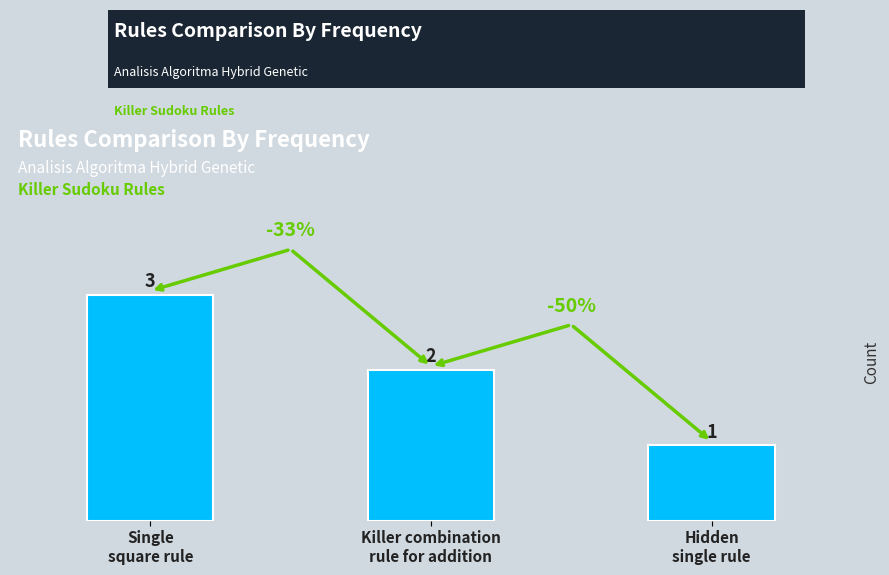

How many categories are shown in the chart?

3